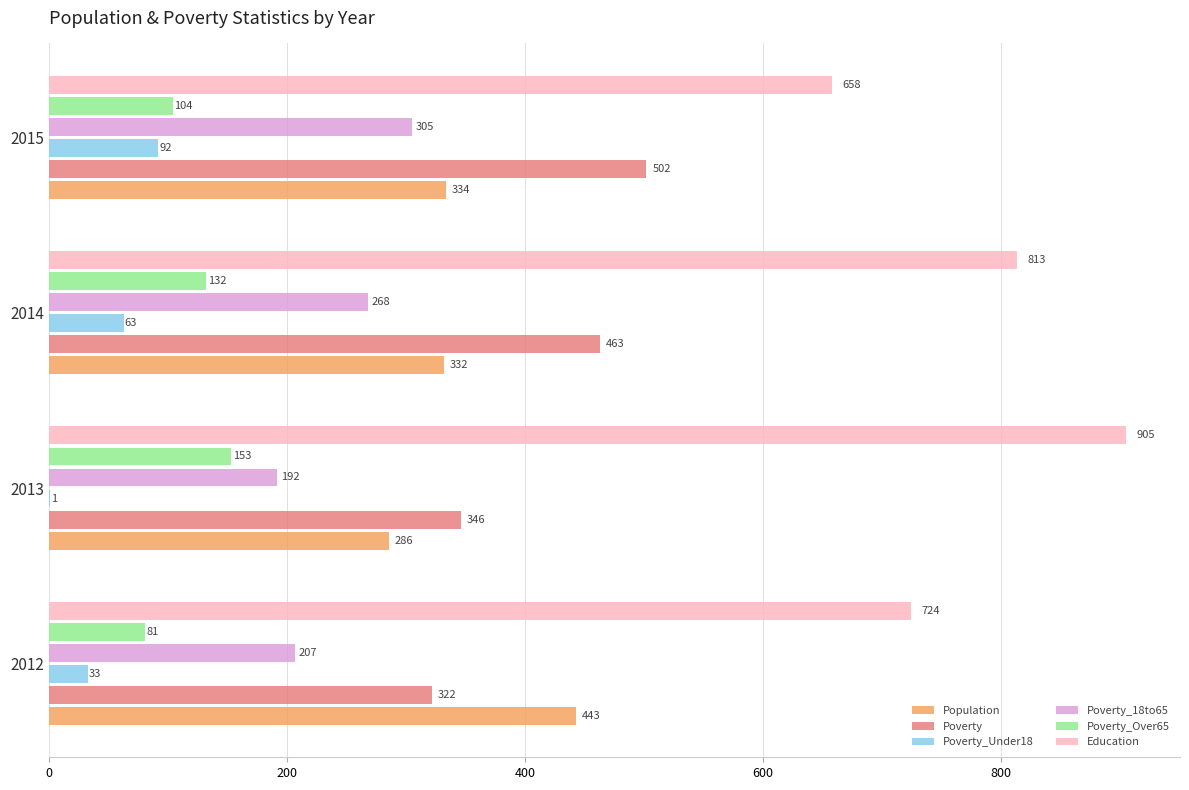

Which series has the largest total across all categories?

Education